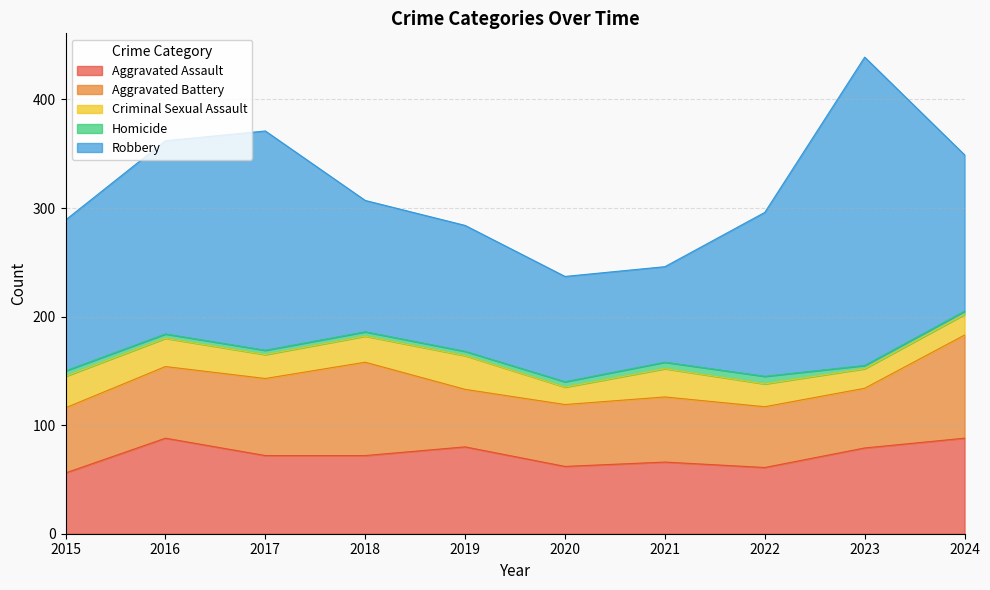

Is it true that Homicide equals 7 at 2017?

False